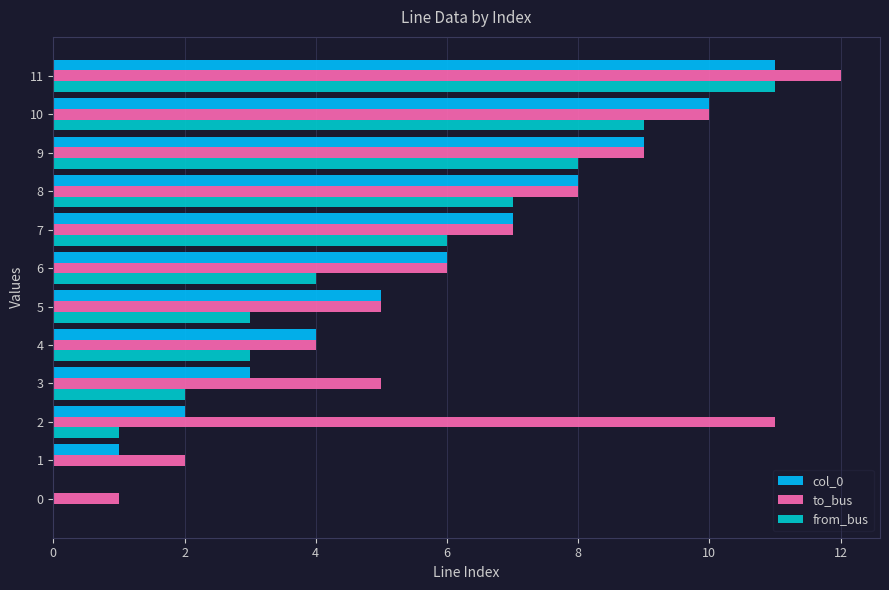

The from_bus series shows 0 at 0. True or false?

True